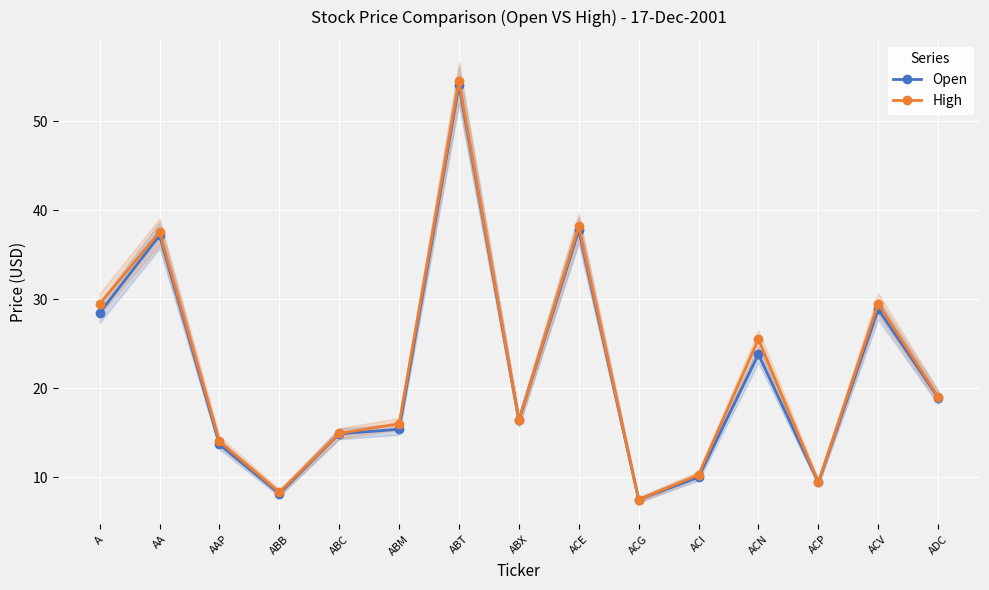

True or false: High and Open intersect in this chart.

False